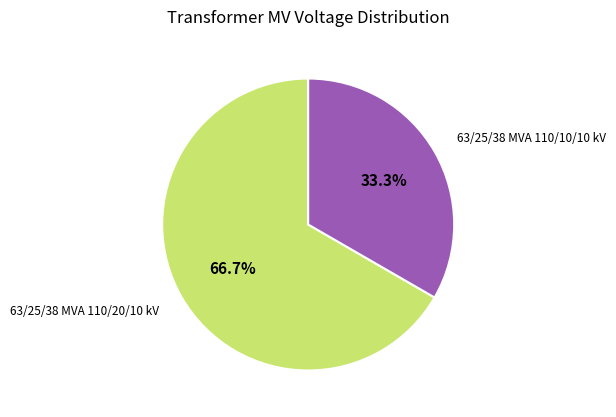

Does 63/25/38 MVA 110/20/10 kV account for over 50% of the chart?

Yes